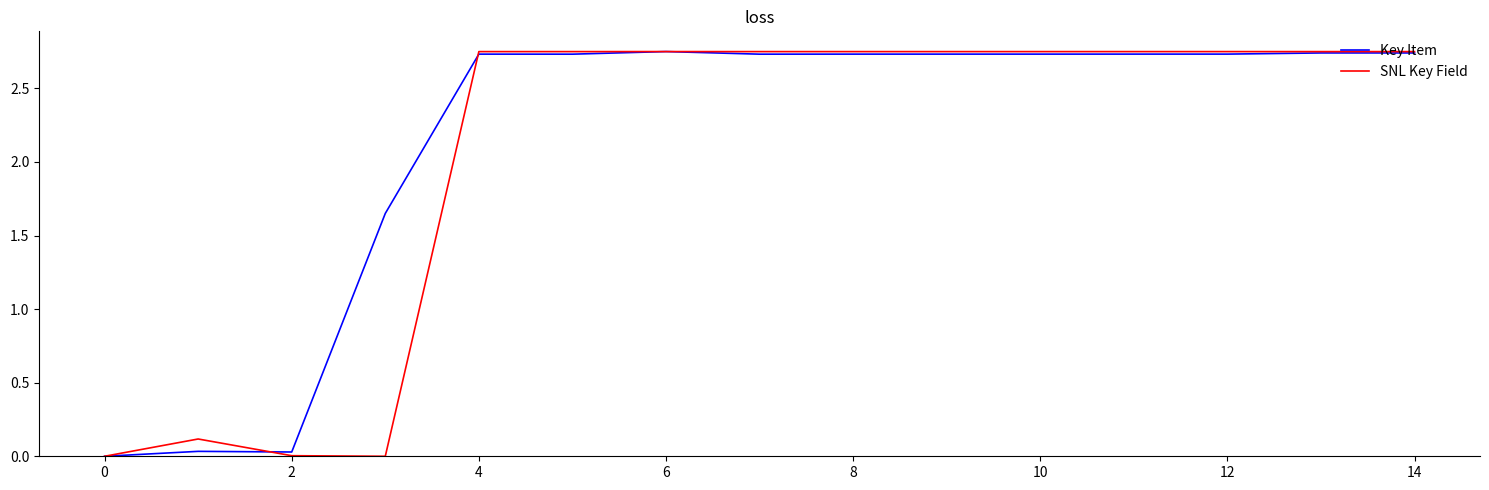

Is it true that SNL Key Field equals 0.9 at 4?

False